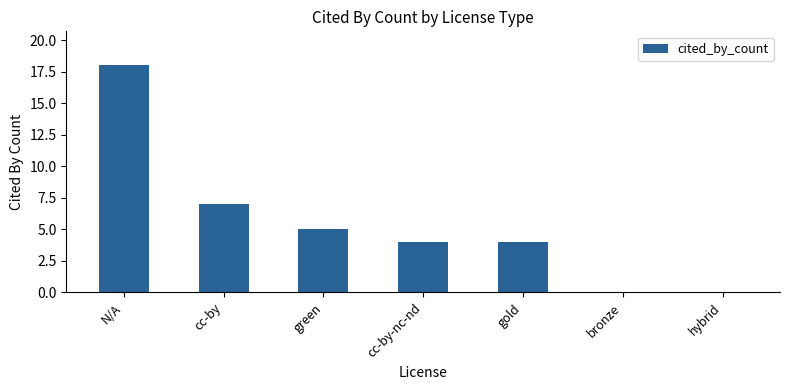

Which has a higher value, N/A or cc-by-nc-nd?

N/A